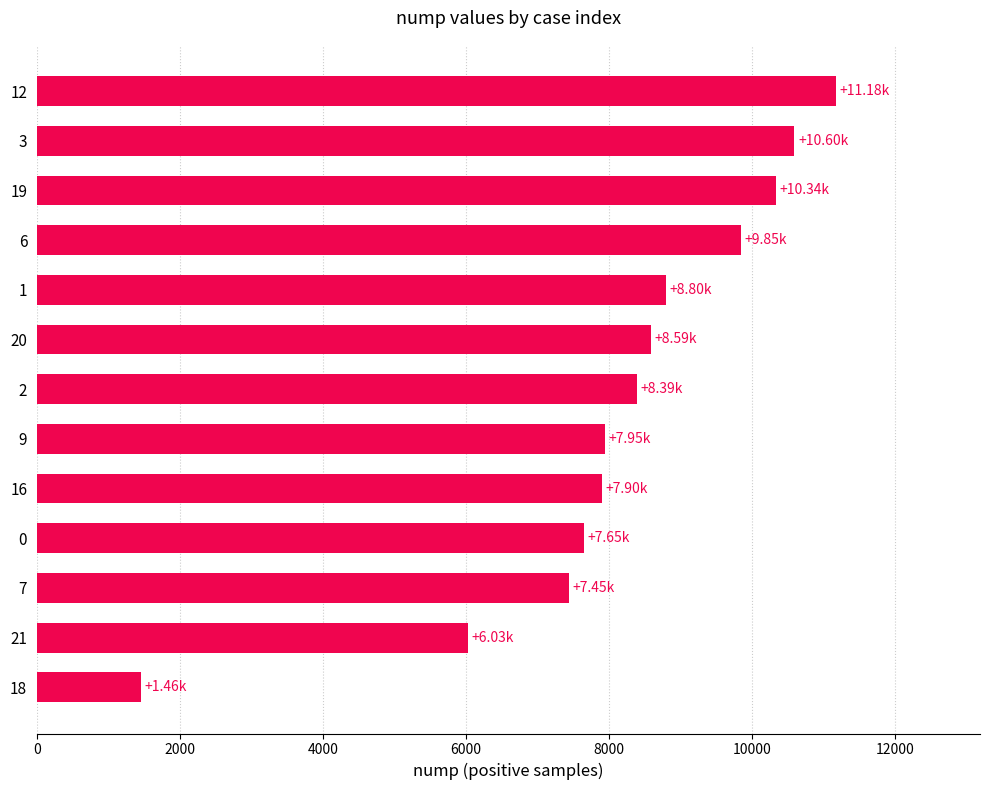

Which has a higher value, 21 or 7?

7